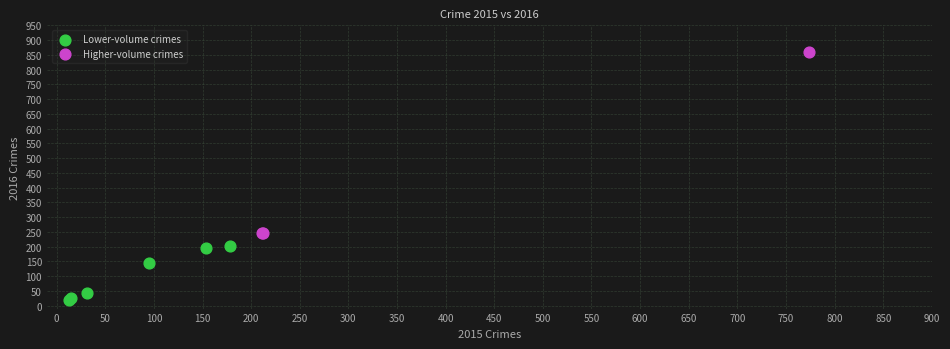

Which series reaches the minimum Y coordinate?

Lower-volume crimes